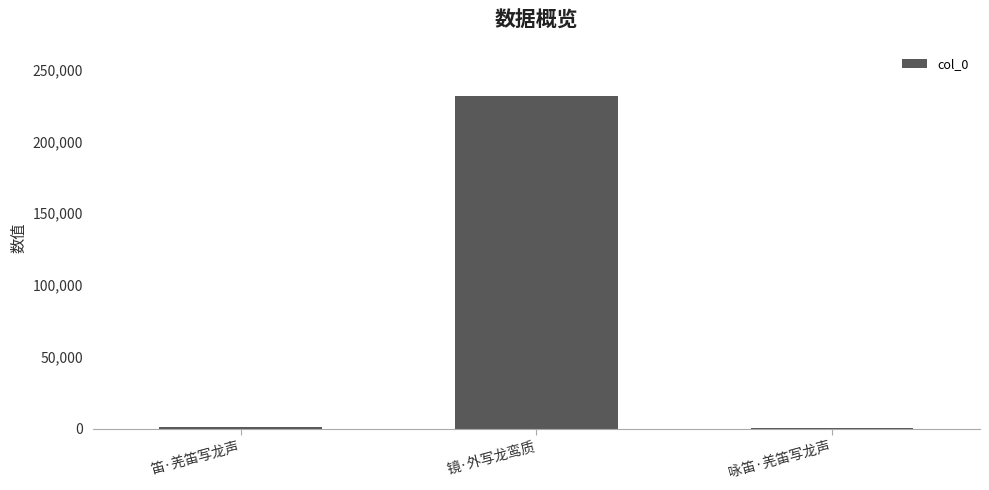

Which has a higher value, 镜·外写龙鸾质 or 笛·羌笛写龙声?

镜·外写龙鸾质